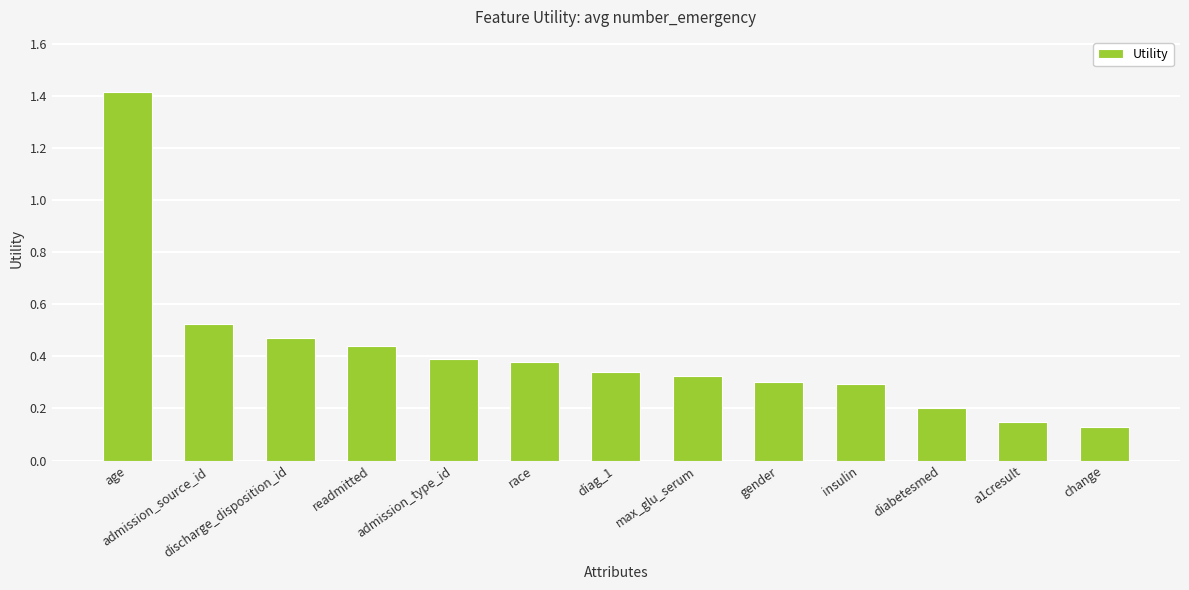

What is the maximum value shown in the chart?

1.4